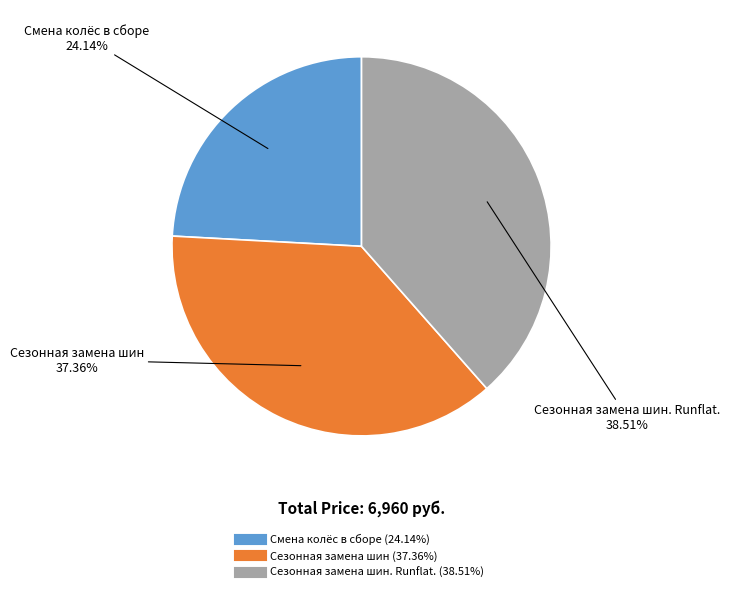

Is there any slice that represents more than half of the pie?

No